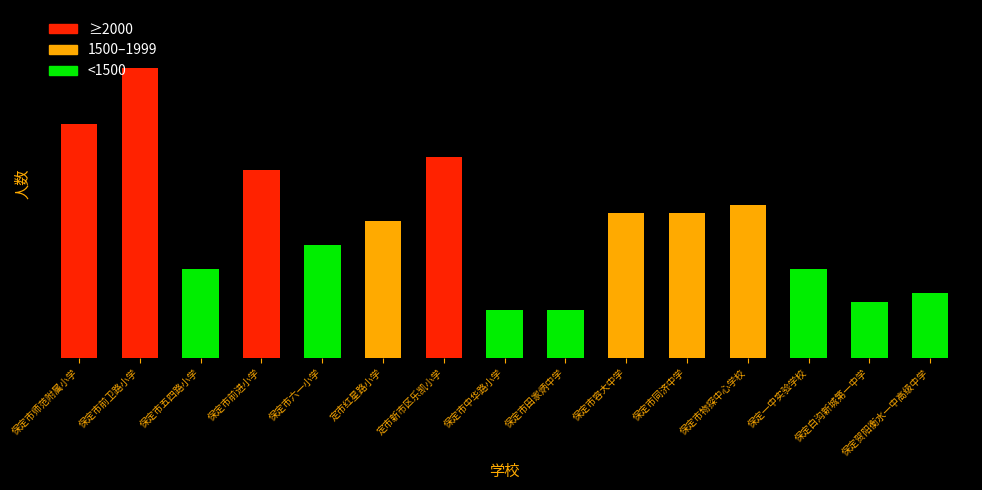

Approximately how many times larger is the value at 保定市师范附属小学 compared to 保定贺阳衡水一中高级中学?

3.6